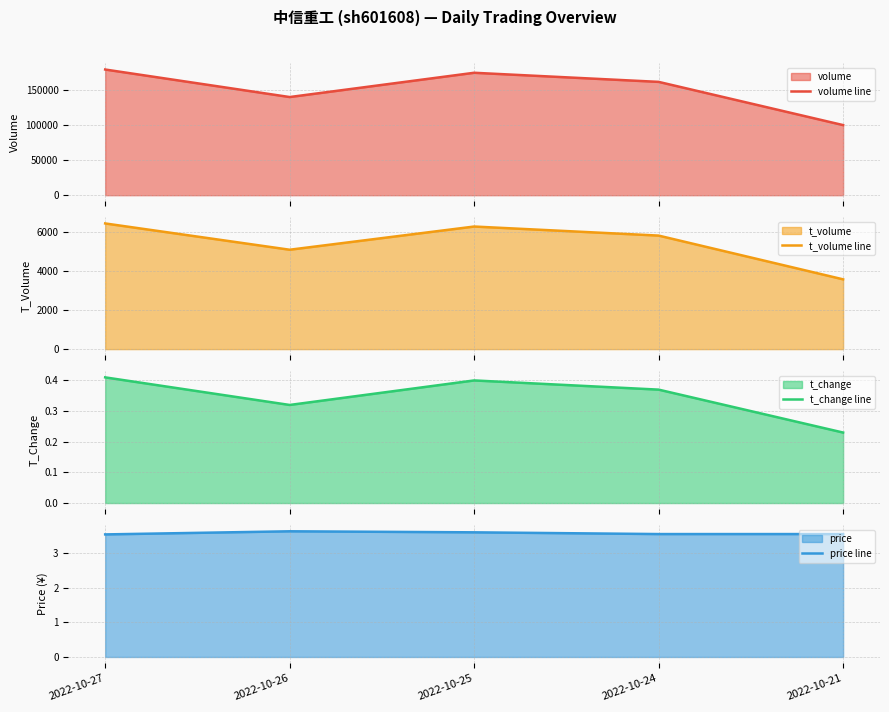

Reading left to right, extract all data points from this chart.

volume line: 2022-10-27=179671.0	2022-10-26=140328.0	2022-10-25=175022.0	2022-10-24=162009.0	2022-10-21=100222.0
t_volume line: 2022-10-27=6435.0	2022-10-26=5089.0	2022-10-25=6277.0	2022-10-24=5813.0	2022-10-21=3573.0
t_change line: 2022-10-27=0.4	2022-10-26=0.3	2022-10-25=0.4	2022-10-24=0.4	2022-10-21=0.2
price line: 2022-10-27=3.5	2022-10-26=3.6	2022-10-25=3.6	2022-10-24=3.5	2022-10-21=3.5